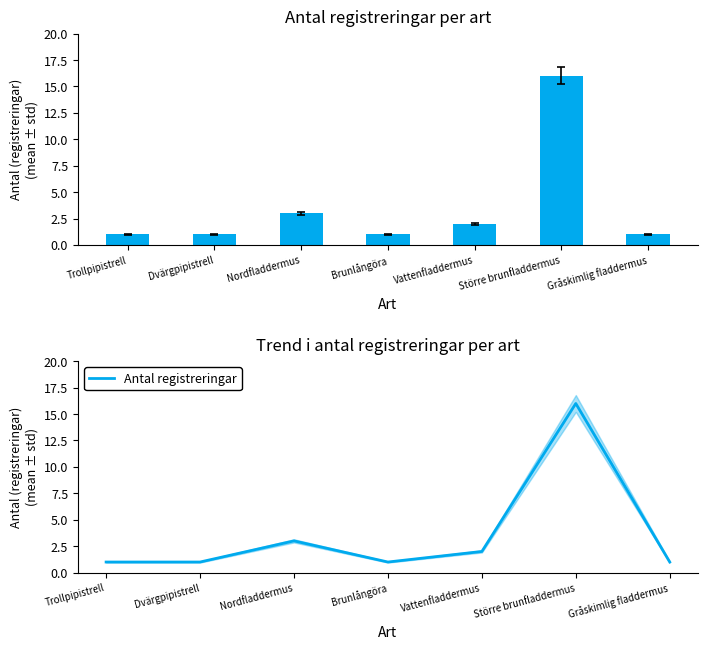

At which label does Antal registreringar reach its peak?

Större brunfladdermus